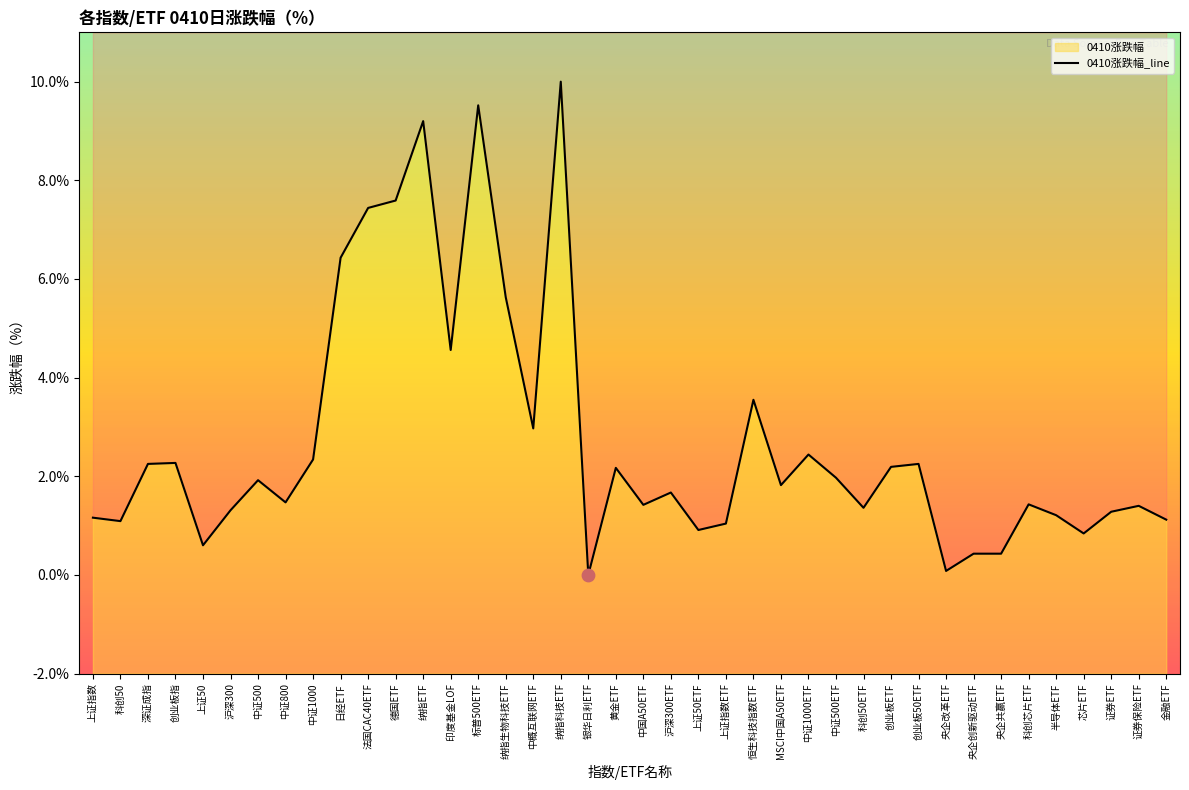

Between 银华日利ETF and 中证1000, which is larger?

中证1000